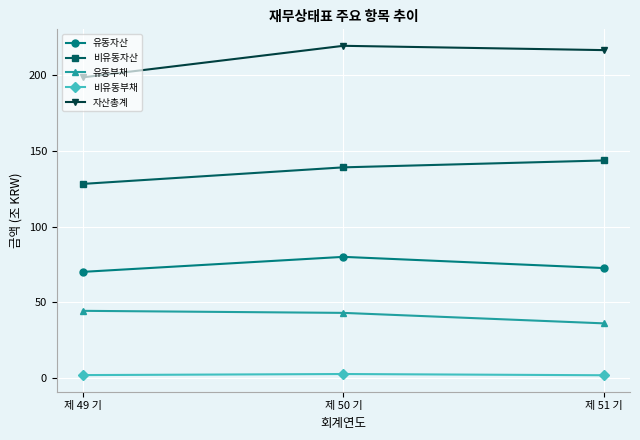

At which label does 비유동자산 reach its minimum?

제 49 기